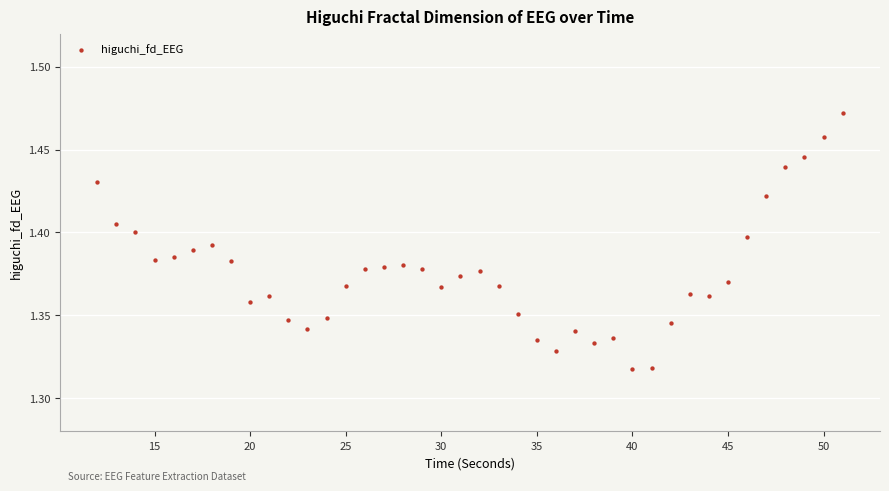

What is the range of X values (max minus min)?

39.0